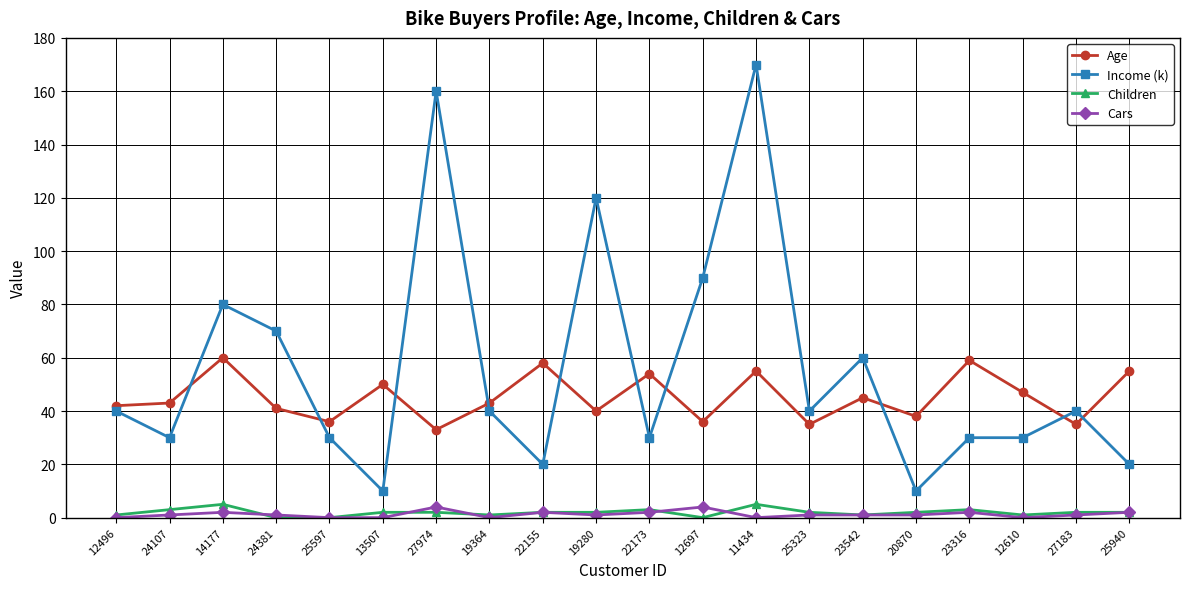

Reading left to right, transcribe all the data shown in this chart.

Age: 42	43	60	41	36	50	33	43	58	40	54	36	55	35	45	38	59	47	35	55
Income (k): 40	30	80	70	30	10	160	40	20	120	30	90	170	40	60	10	30	30	40	20
Children: 1	3	5	0	0	2	2	1	2	2	3	0	5	2	1	2	3	1	2	2
Cars: 0	1	2	1	0	0	4	0	2	1	2	4	0	1	1	1	2	0	1	2